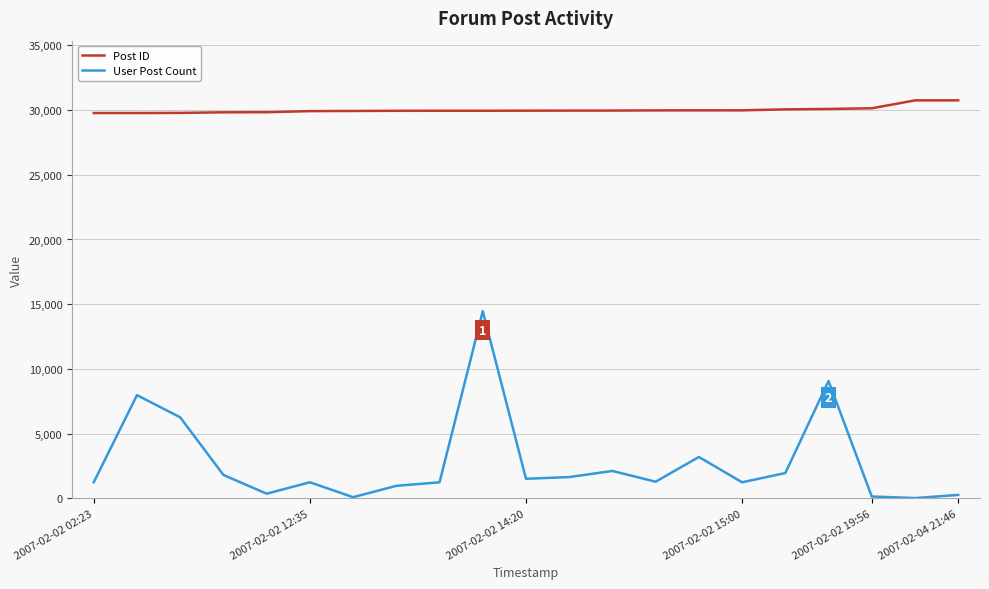

Does the chart have visible grid lines?

Yes